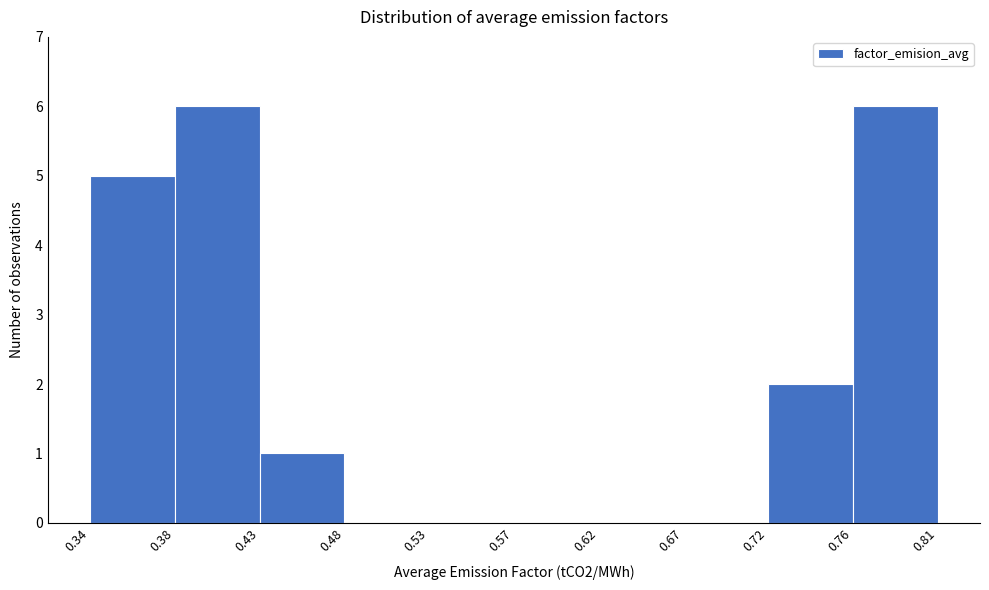

Reading left to right, transcribe this chart: for each bar, give the range it covers on the x-axis and its height. The values are not printed on the chart, so give them approximately, as read against the axis.

0.34 to 0.38: 5
0.38 to 0.43: 6
0.43 to 0.48: 1
0.48 to 0.53: 0
0.53 to 0.57: 0
0.57 to 0.62: 0
0.62 to 0.67: 0
0.67 to 0.72: 0
0.72 to 0.76: 2
0.76 to 0.81: 6